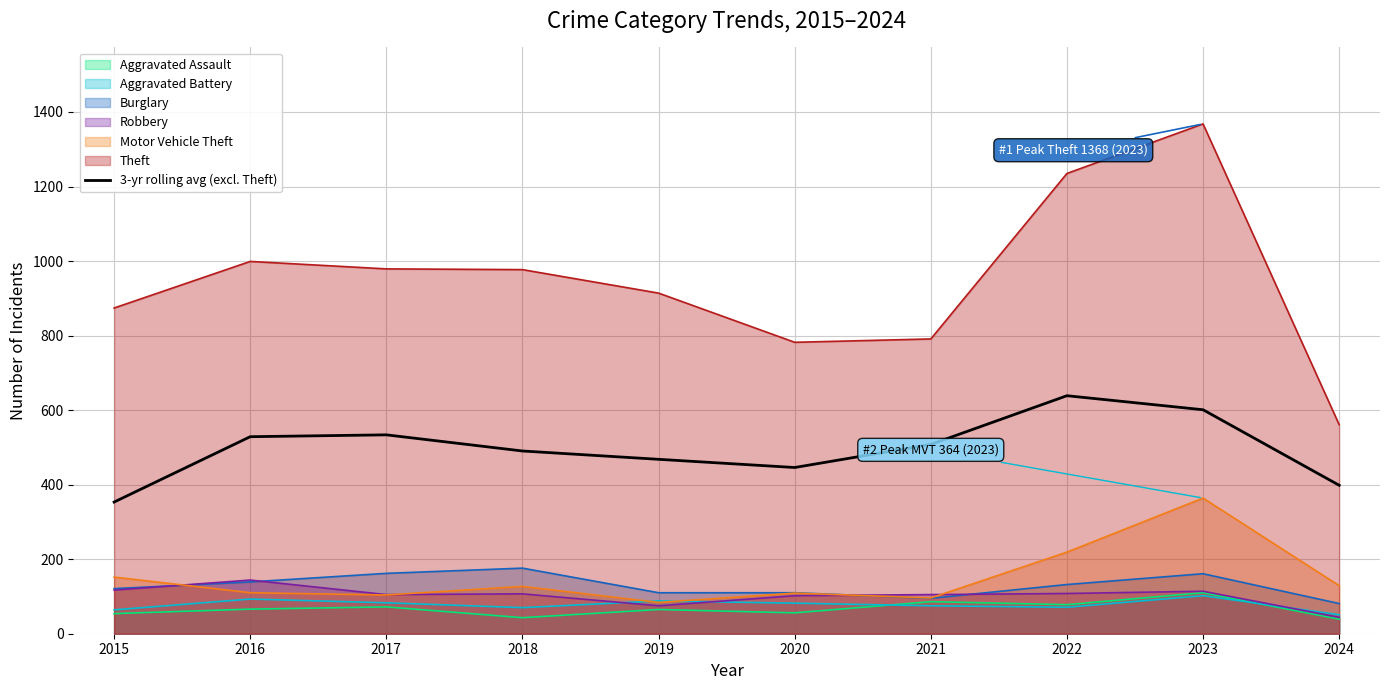

What is the minimum value shown in the chart?

39.0